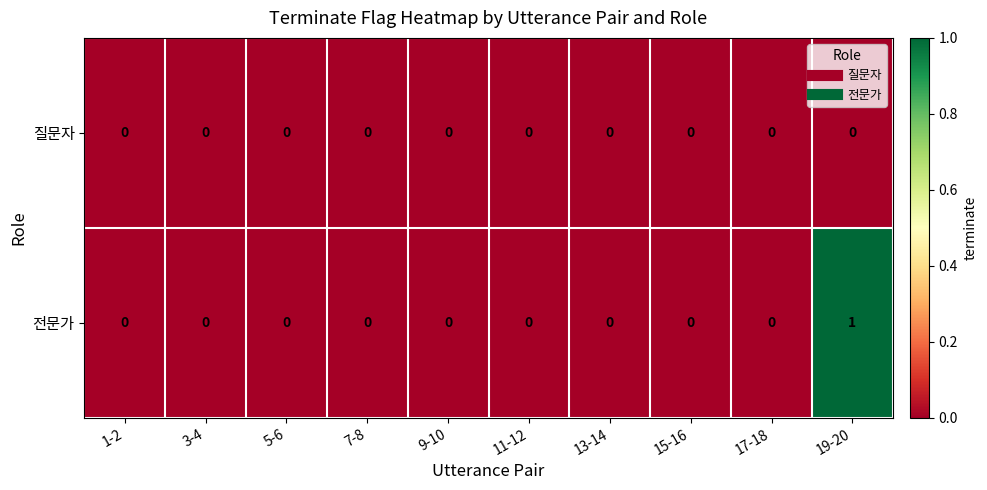

Reading left to right, transcribe all the data shown in this chart.

질문자: 1-2=0	3-4=0	5-6=0	7-8=0	9-10=0	11-12=0	13-14=0	15-16=0	17-18=0	19-20=0
전문가: 1-2=0	3-4=0	5-6=0	7-8=0	9-10=0	11-12=0	13-14=0	15-16=0	17-18=0	19-20=1